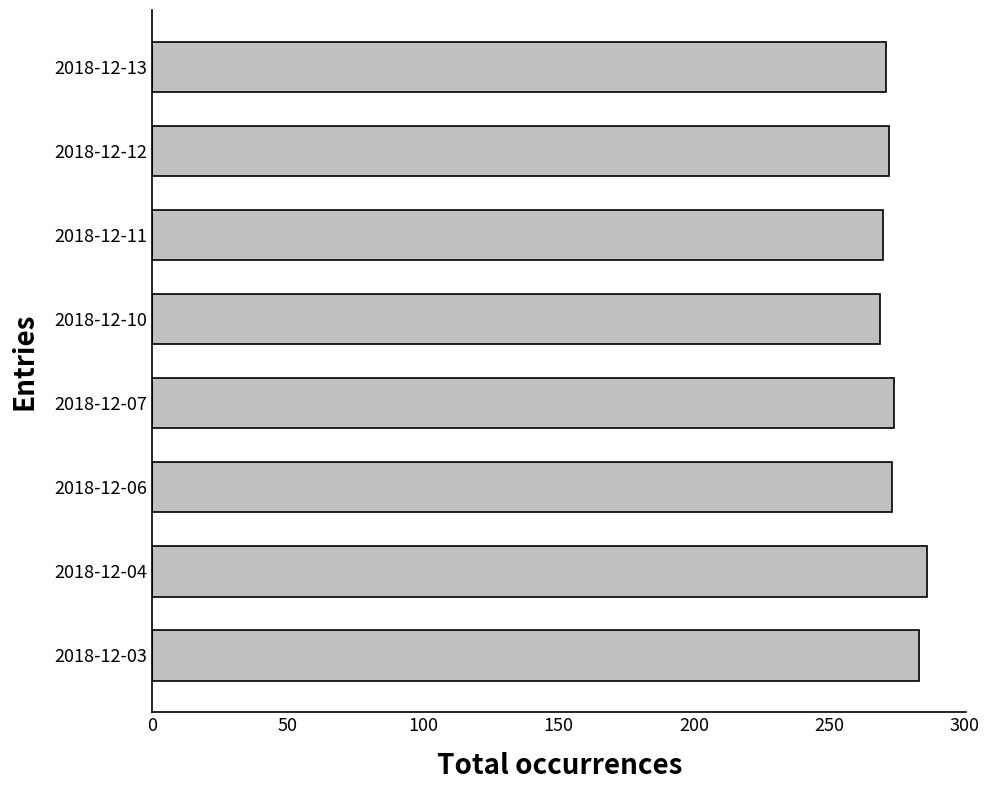

True or false: the data shows 271.9 at 2018-12-12.

True